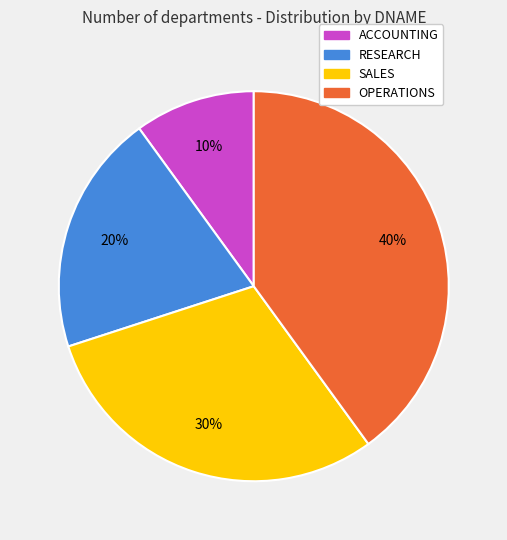

Is there any slice that represents more than half of the pie?

No